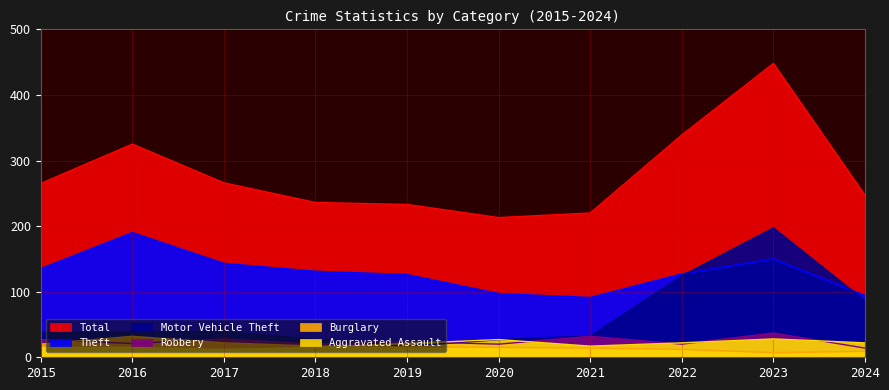

Which series has the largest total across all categories?

Total